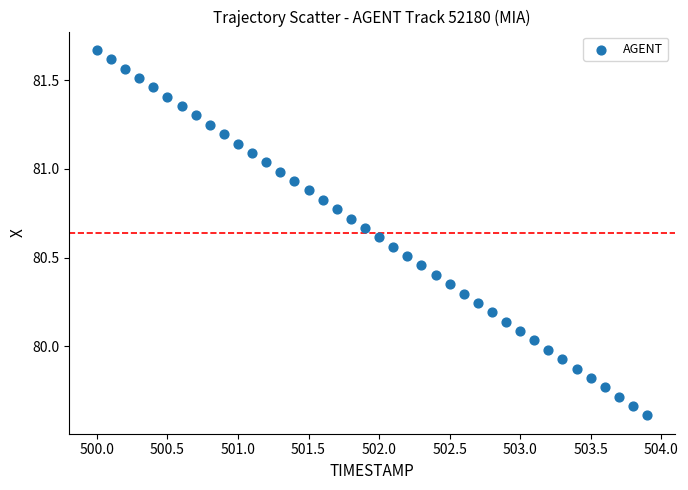

What is the range of Y values (max minus min)?

2.1